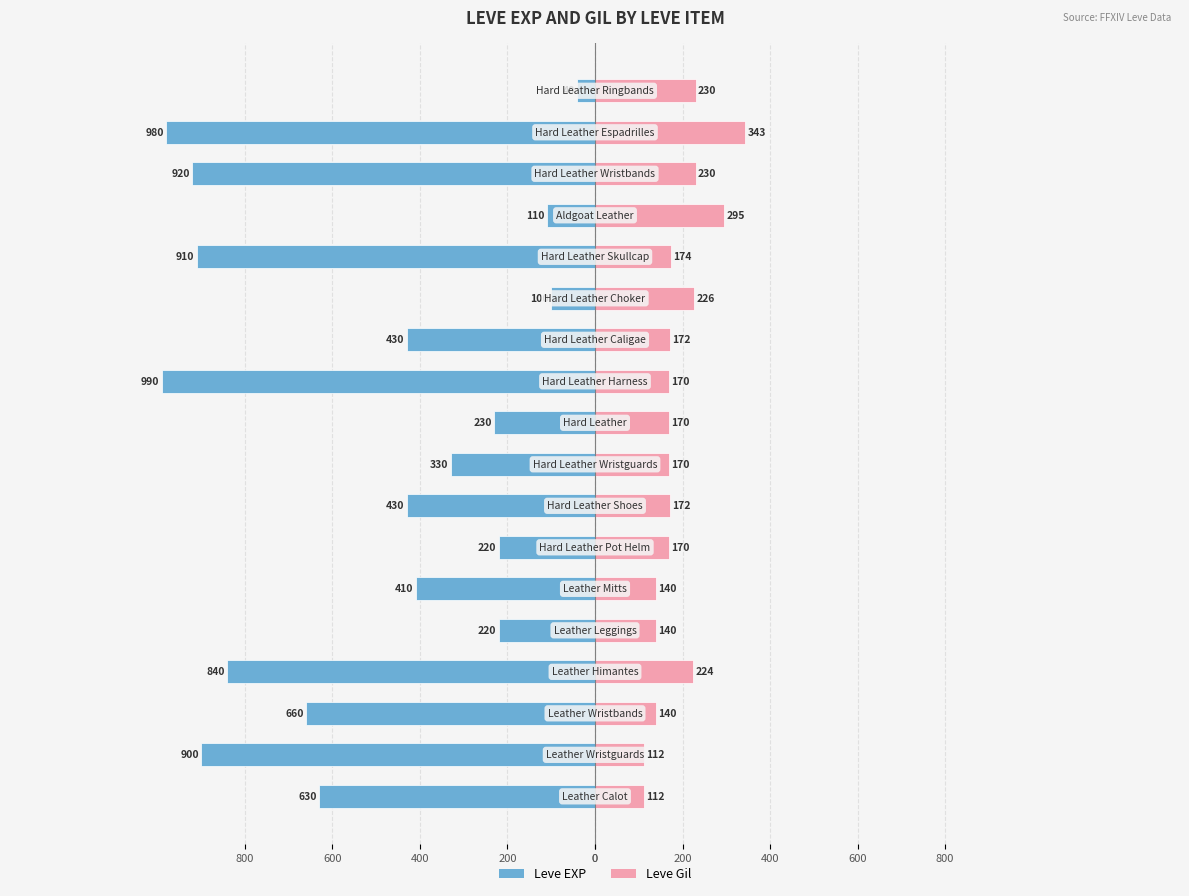

How many bars are there in each group?

2